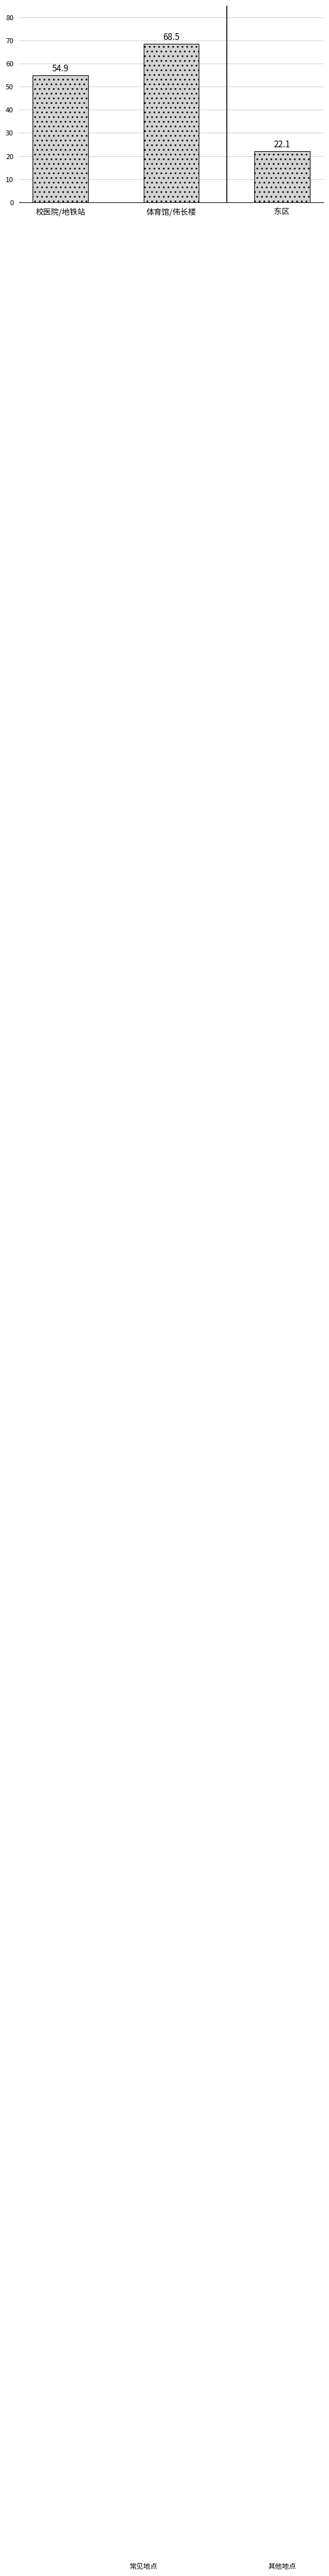

What value does the data have at 校医院/地铁站?

54.9